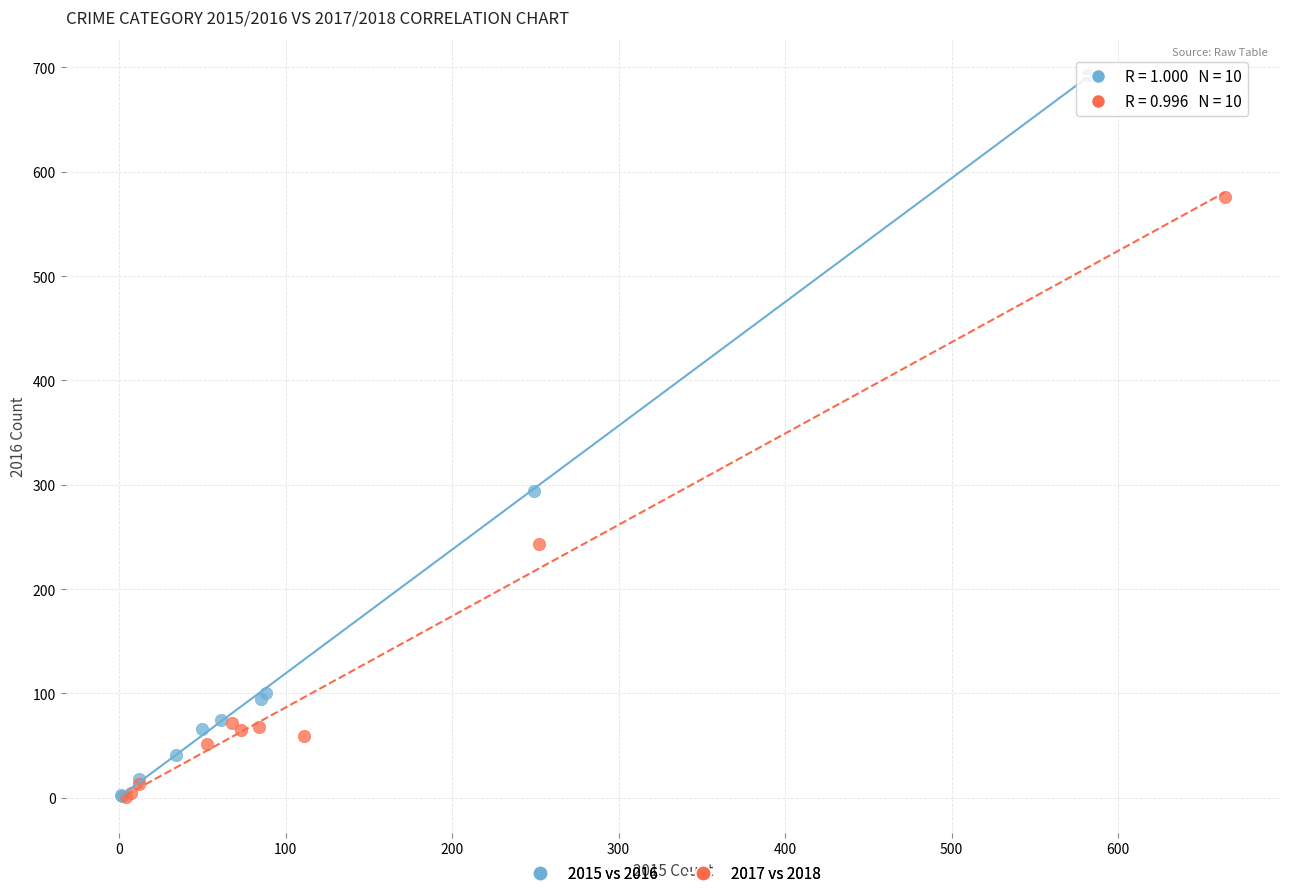

Which series has the largest Y range (max minus min)?

2015 vs 2016